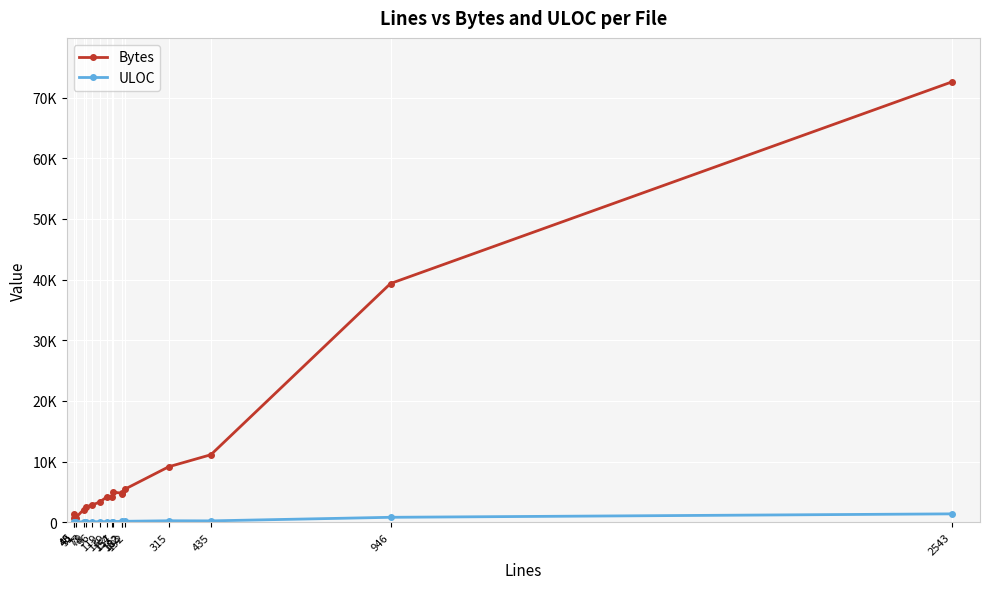

Reading left to right, what are all the values shown in this chart?

Bytes: 45=1288	46=677	51=758	73=2077	79=2480	96=2812	119=3314	139=4179	154=4190	157=4954	182=4769	183=4667	192=5487	315=9134	435=11120	946=39351	2543=72597
ULOC: 45=38	46=26	51=27	73=47	79=72	96=55	119=68	139=74	154=82	157=87	182=136	183=83	192=142	315=228	435=210	946=800	2543=1367